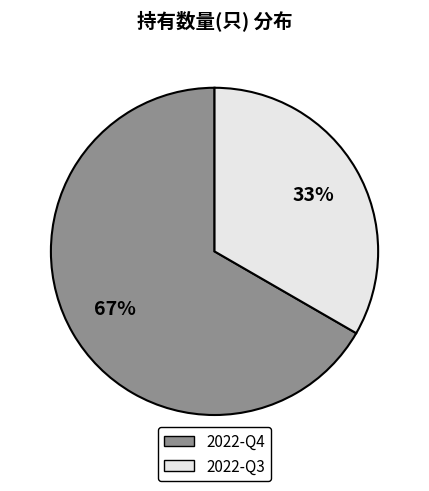

Is the sum of 2022-Q3 and 2022-Q4 greater than half?

Yes